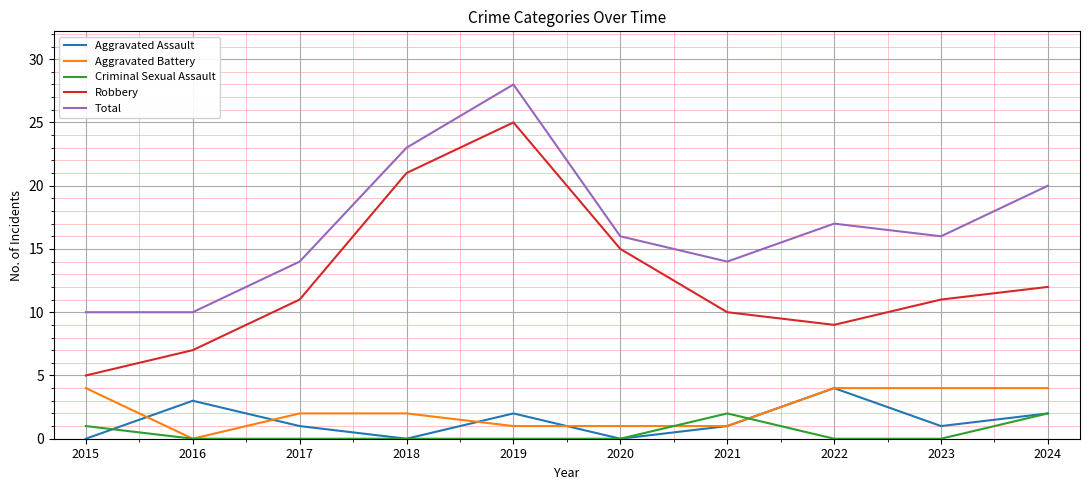

Which category has the highest value across all series?

2019